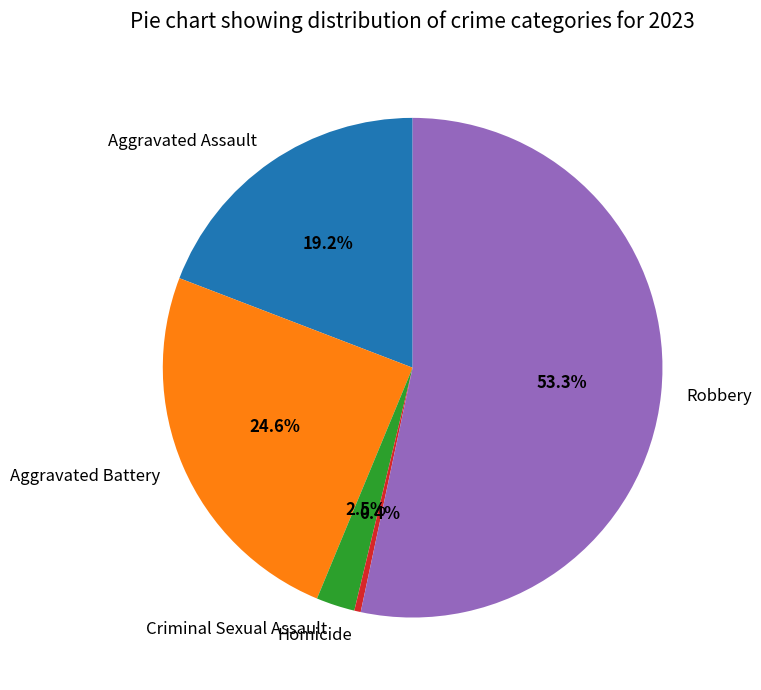

What is the largest slice in the pie chart?

Robbery